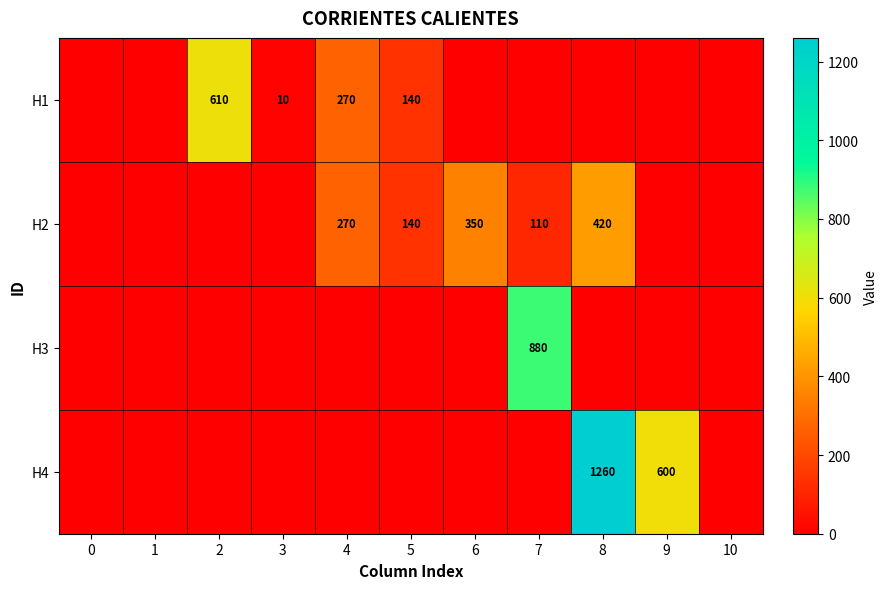

The H1 series shows 270 at 4. True or false?

True